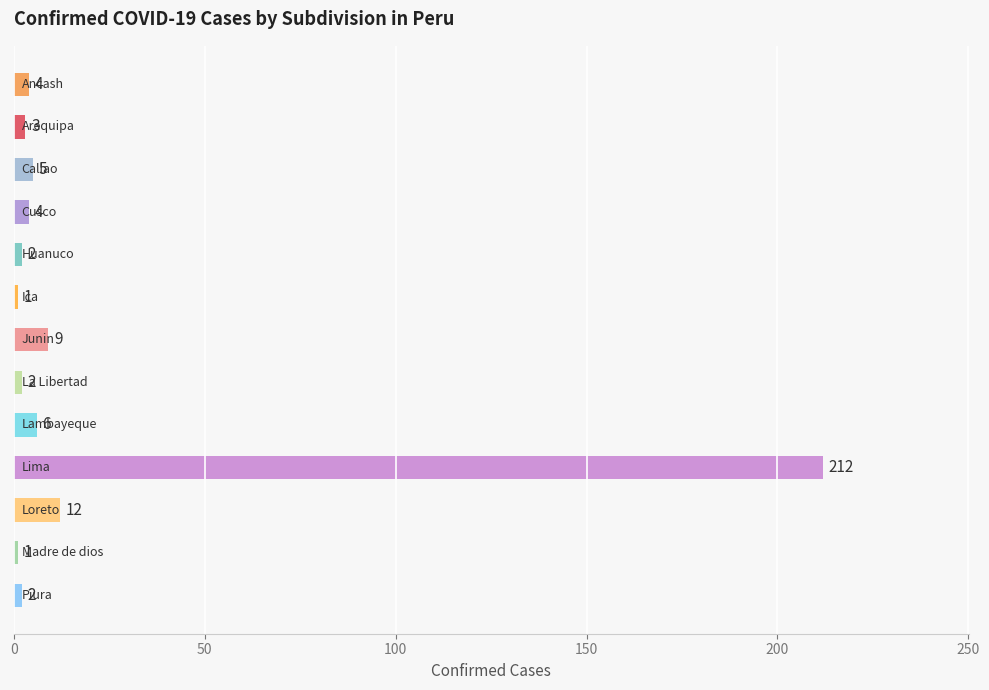

What is the average value?

20